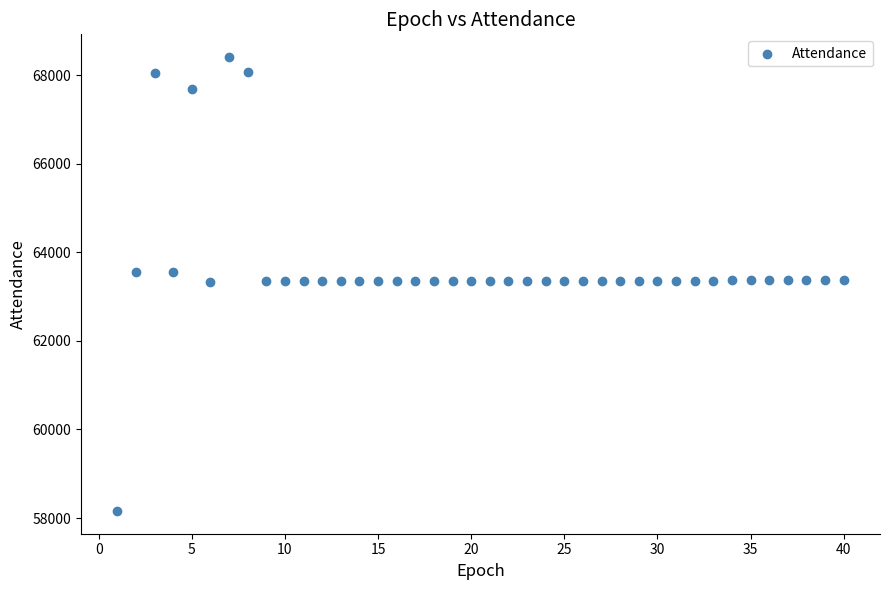

What is the range of Y values (max minus min)?

10250